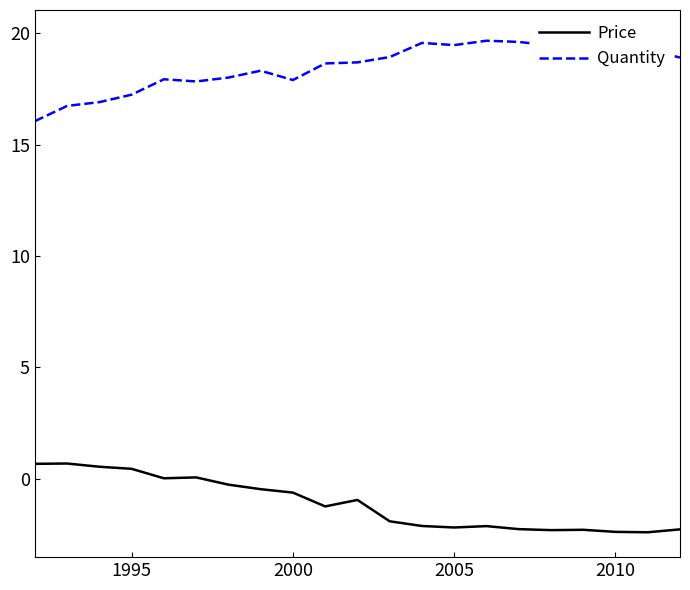

True or false: Price has a value of -2.2 at 2005.

True